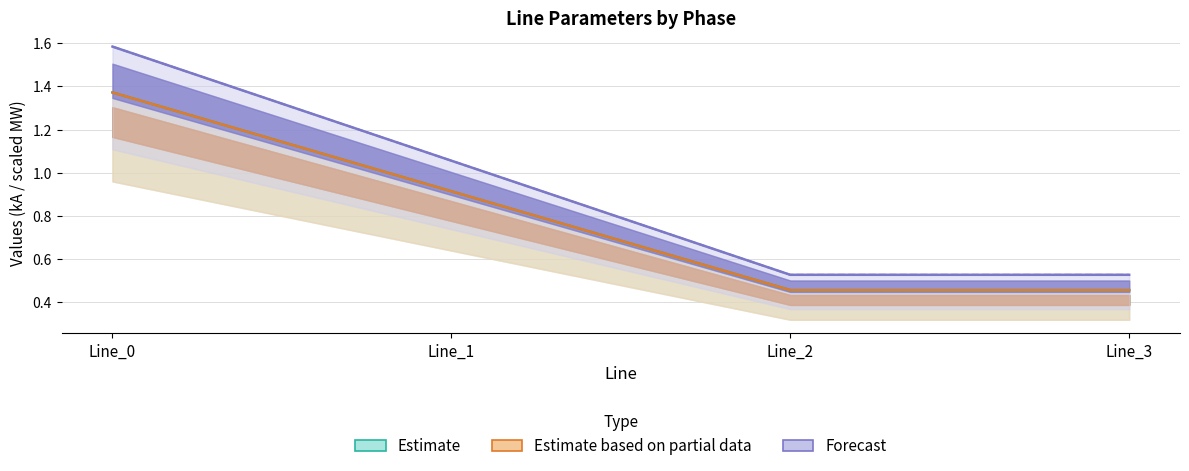

The value of Estimate at Line_3 is 0.5. True or false?

True